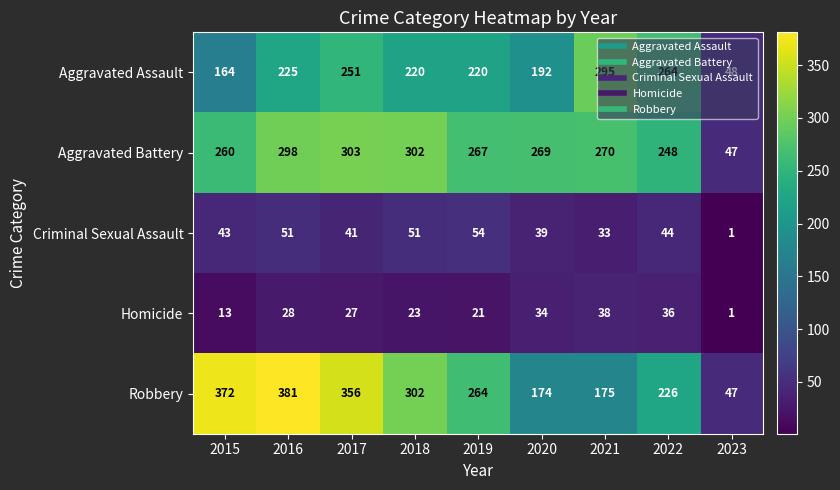

What is the sum of all Robbery values?

2297